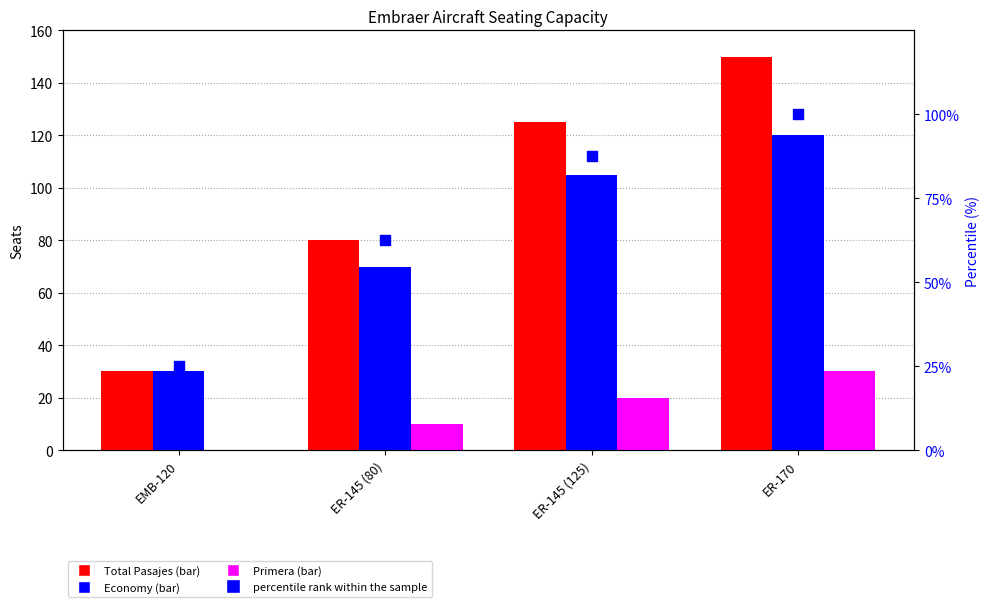

At how many categories does at least one series exceed 56?

3